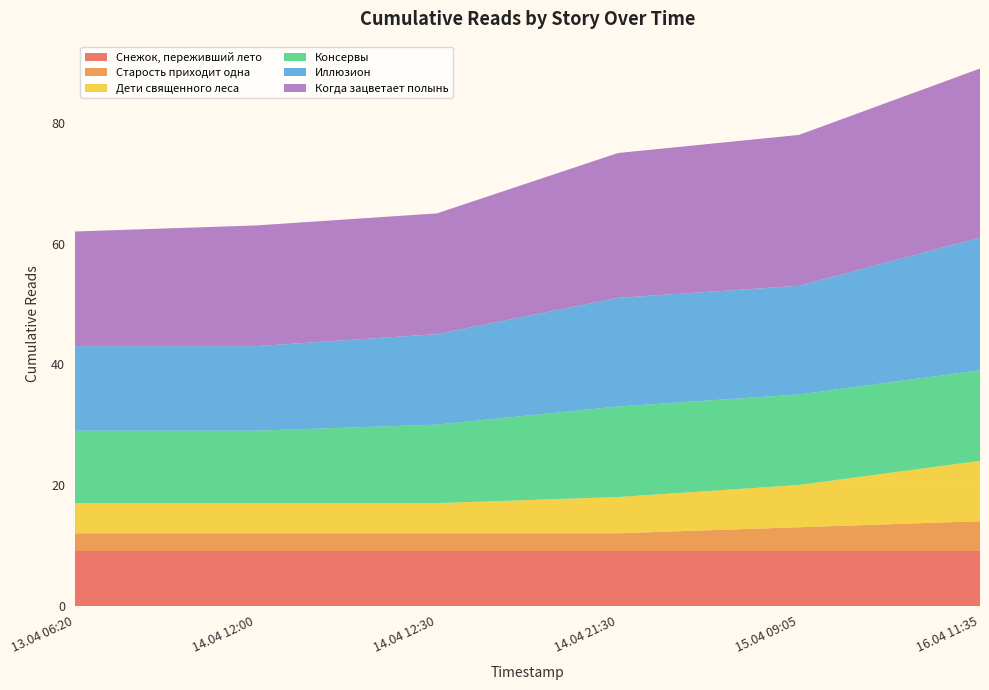

Reading right to left, extract all data points from this chart.

Снежок, переживший лето: 9	9	9	9	9	9
Старость приходит одна: 5	4	3	3	3	3
Дети священного леса: 10	7	6	5	5	5
Консервы: 15	15	15	13	12	12
Иллюзион: 22	18	18	15	14	14
Когда зацветает полынь: 28	25	24	20	20	19